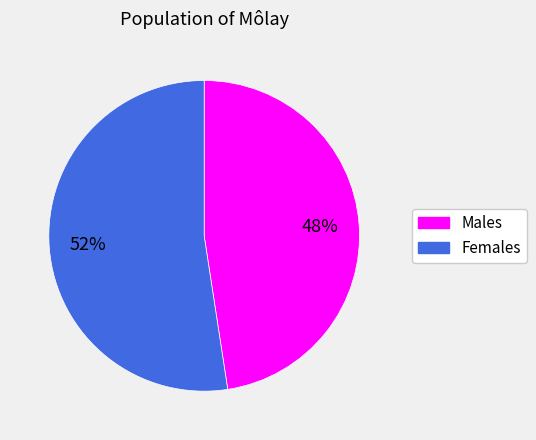

Which category accounts for the majority?

Females